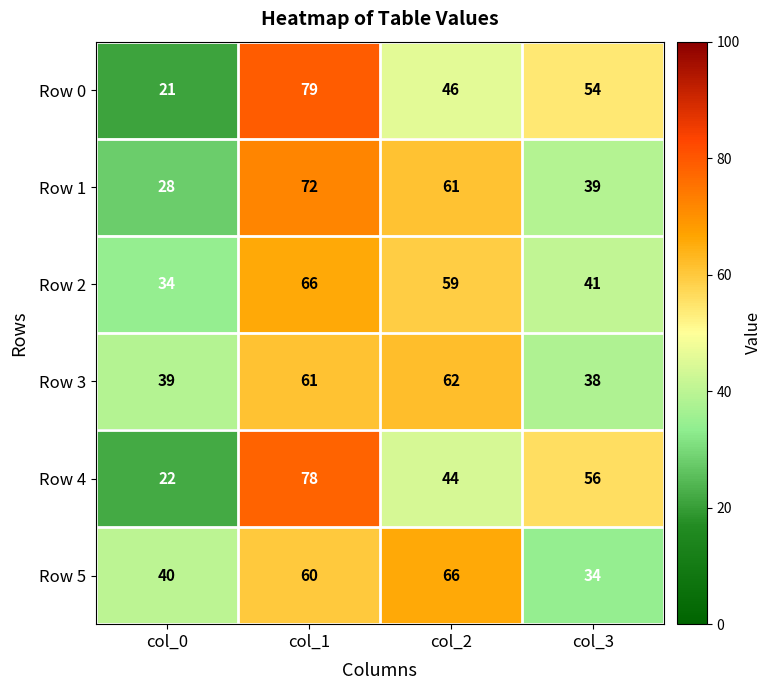

At which label does Row 2 first exceed 59?

col_1